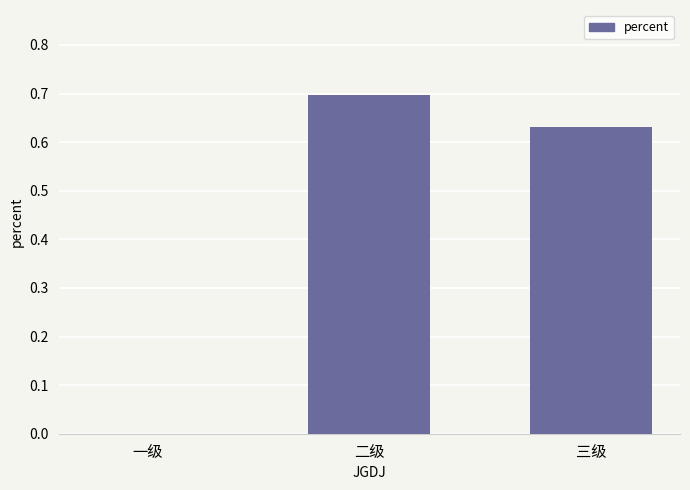

The value at 一级 is 0.0. True or false?

True